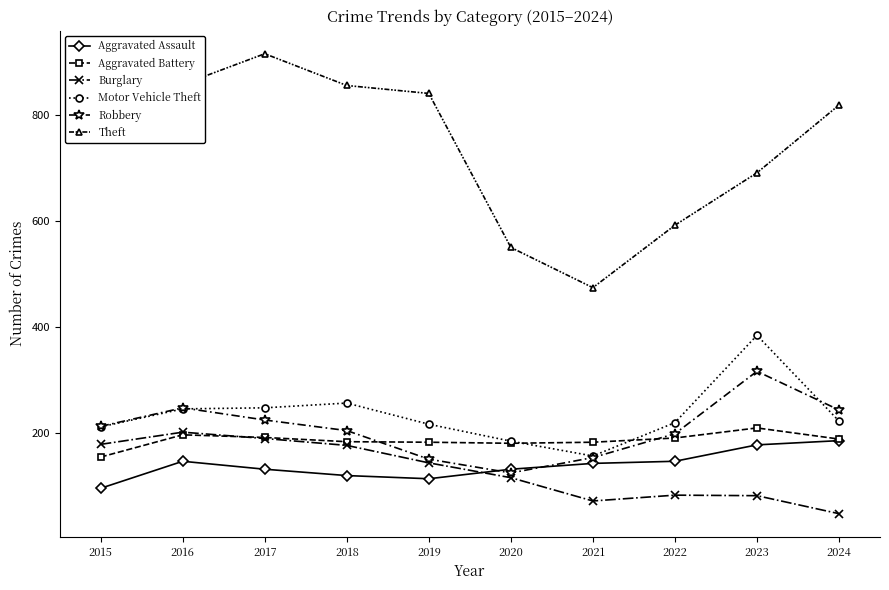

What are all the series names shown in the legend?

Aggravated Assault, Aggravated Battery, Burglary, Motor Vehicle Theft, Robbery, Theft